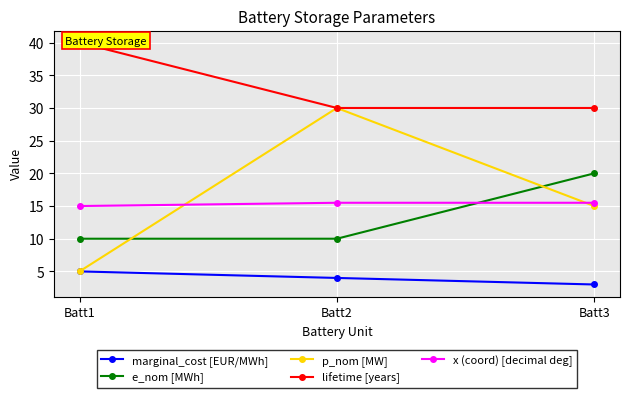

At which category does the chart reach its peak across all series?

Batt1